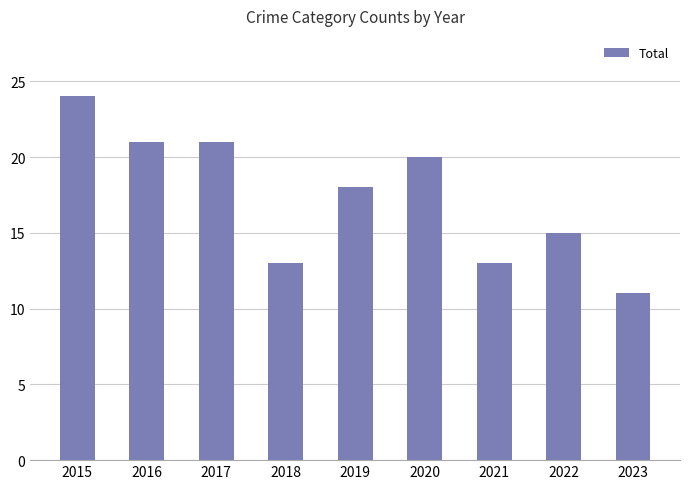

Reading right to left, transcribe all the data shown in this chart.

2023=11	2022=15	2021=13	2020=20	2019=18	2018=13	2017=21	2016=21	2015=24